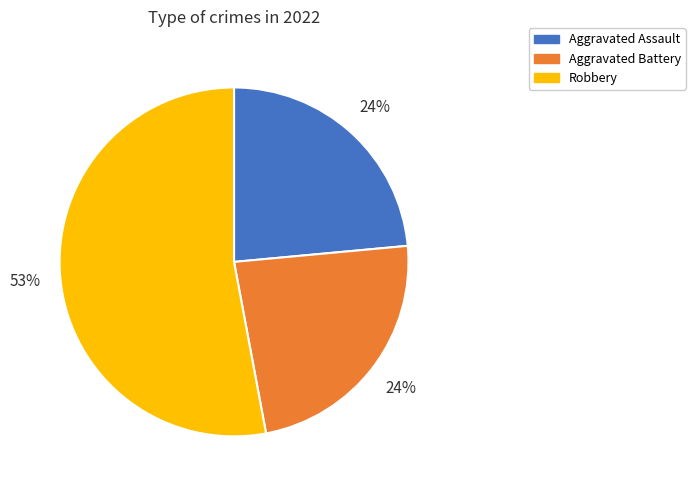

To the nearest percent, what is the average slice percentage?

33%